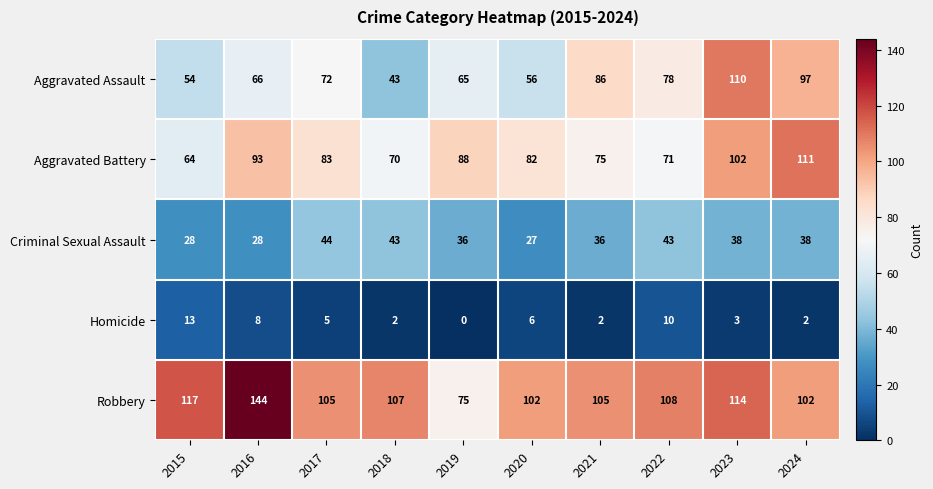

What is the greatest value displayed?

144